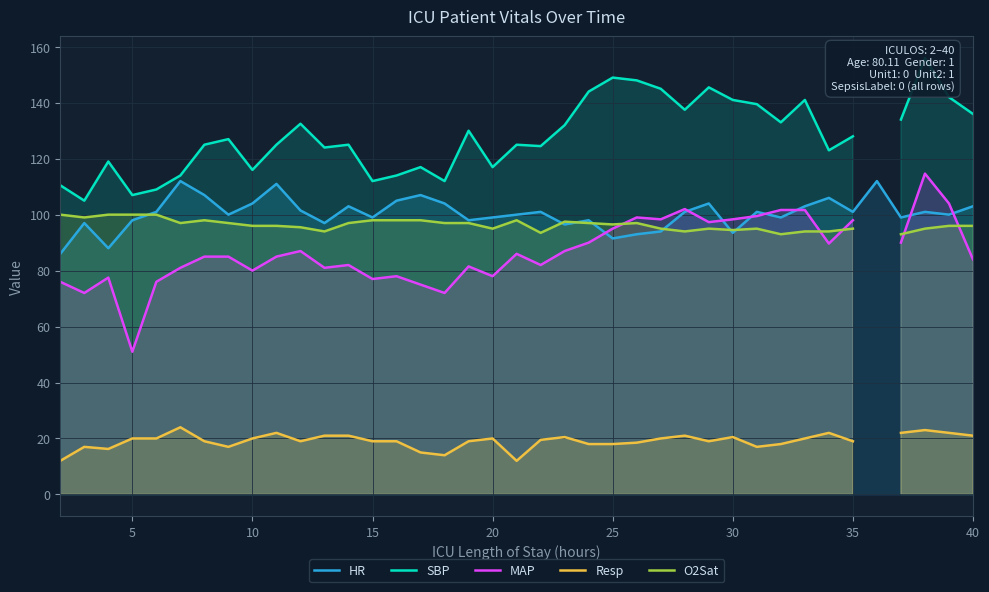

How many intersections are there between HR and MAP?

8